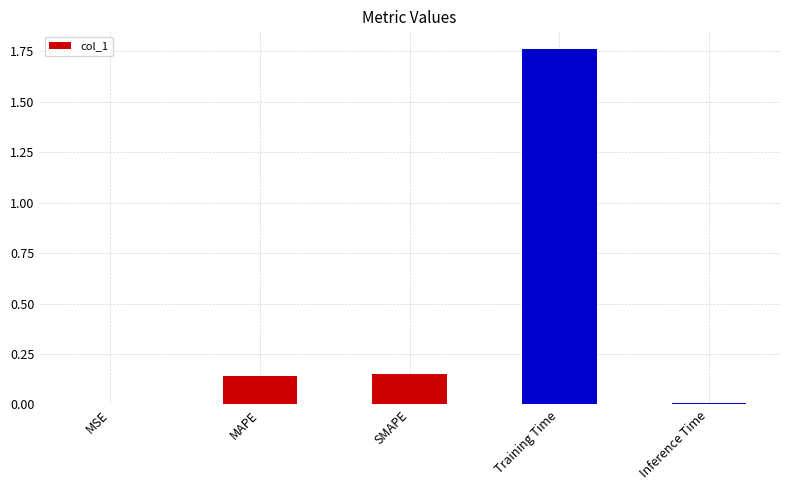

How many data points does each series have?

5